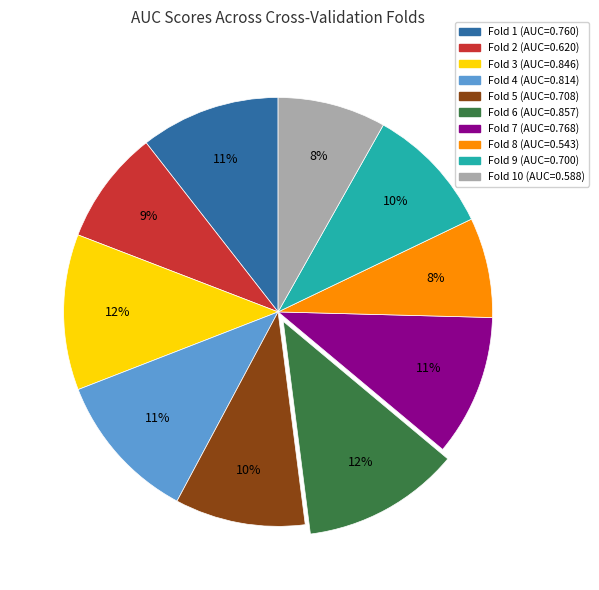

To the nearest percent, what is the average slice percentage?

10%